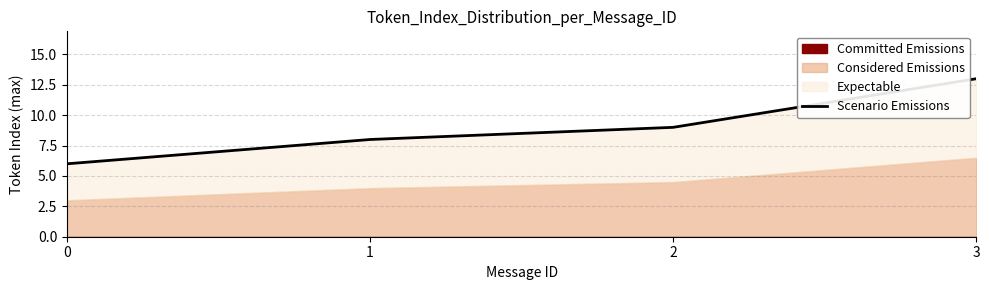

What is the change in value from 0 to 1?

+2